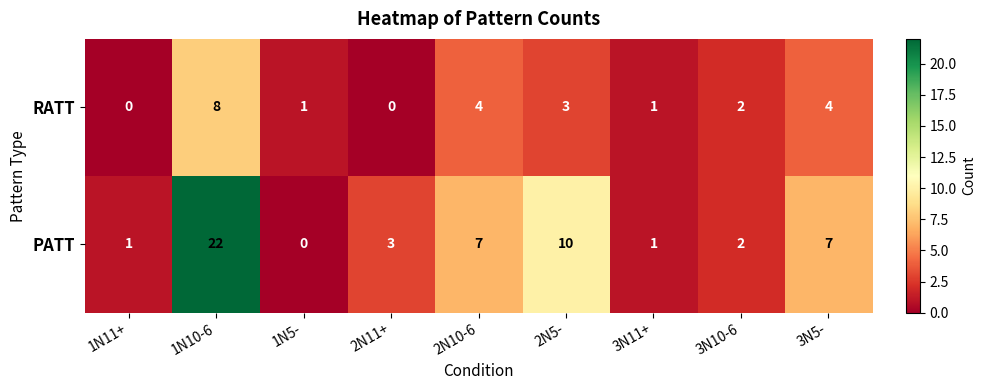

What is the sum of the RATT values at 2N10-6 and 2N11+?

4